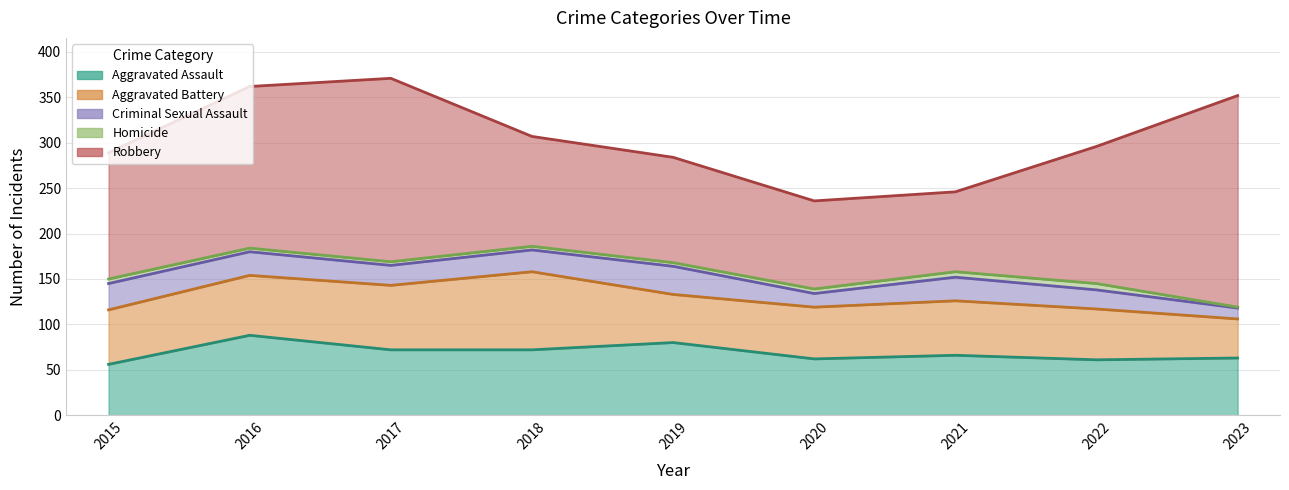

Reading left to right, list all the values displayed in this chart.

Aggravated Assault: 56	88	72	72	80	62	66	61	63
Aggravated Battery: 60	66	71	86	53	57	60	56	43
Criminal Sexual Assault: 29	26	22	24	31	15	26	21	12
Homicide: 5	4	4	4	4	5	6	7	1
Robbery: 139	178	202	121	116	97	88	151	233